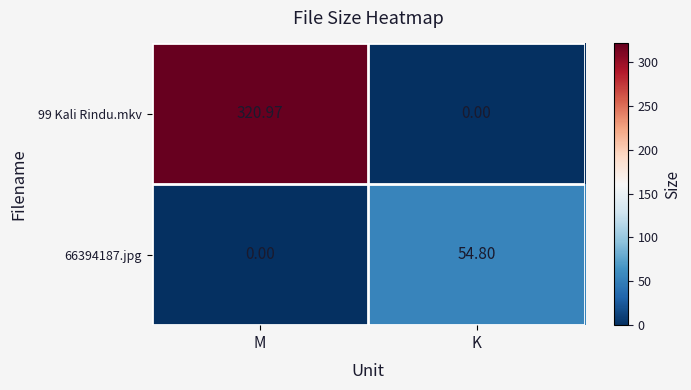

At which label does 66394187.jpg first exceed 54?

K